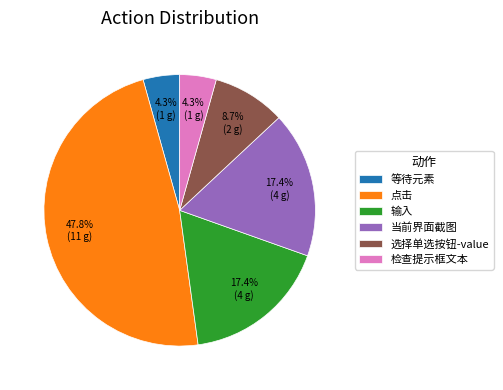

Which category has the biggest portion of the pie?

点击